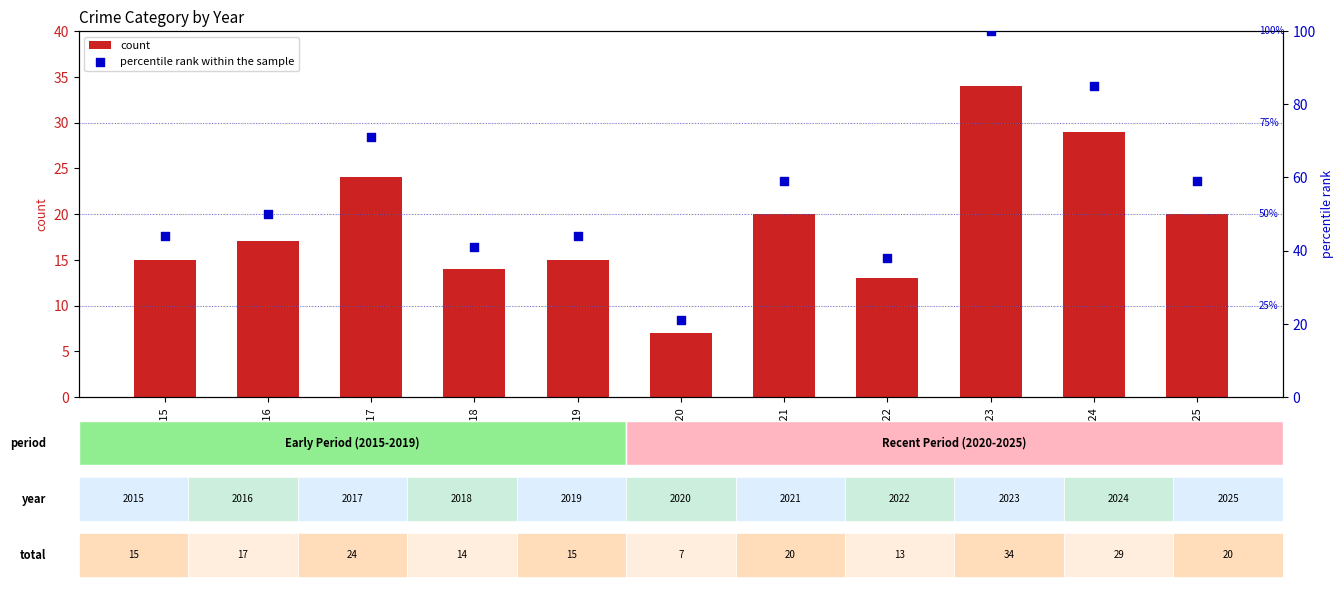

Which series has the largest total across all categories?

percentile rank within the sample